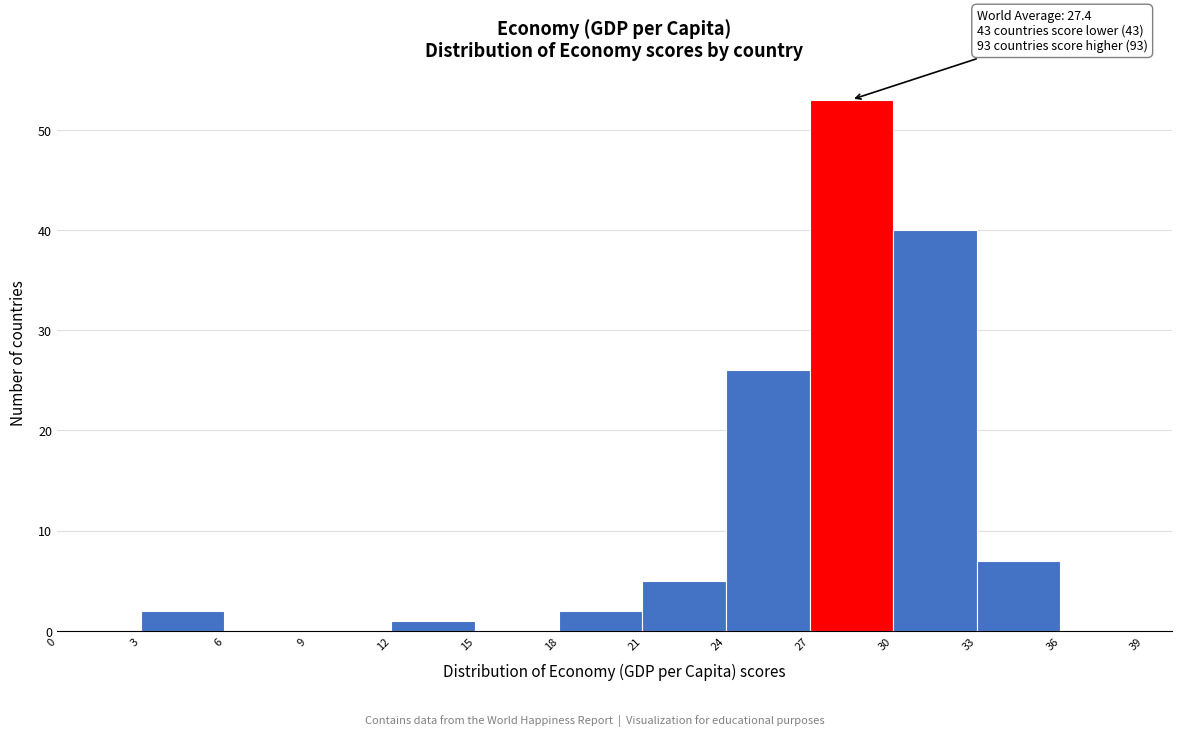

Over which range of the x-axis is the bar tallest?

27 to 30